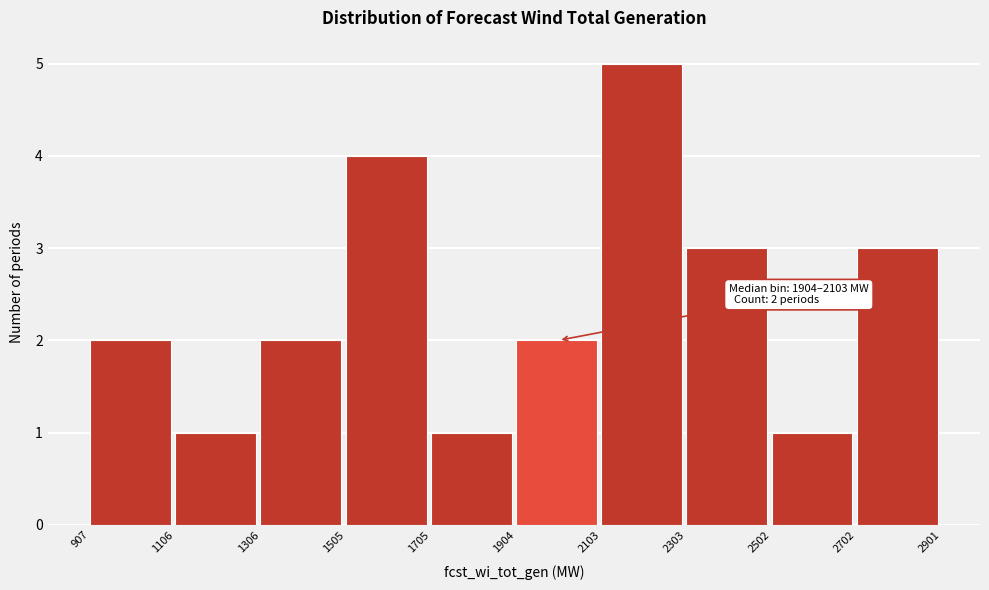

Over which range of the x-axis is the bar tallest?

2103 to 2303